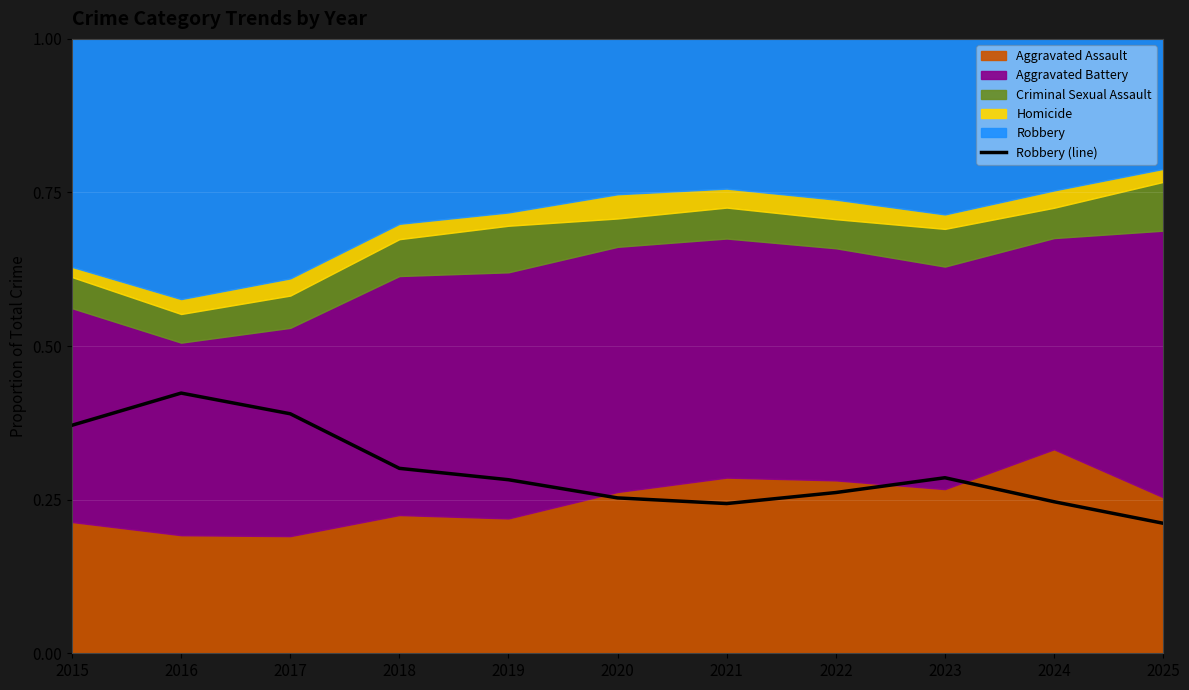

At which category does the chart reach its peak across all series?

2016